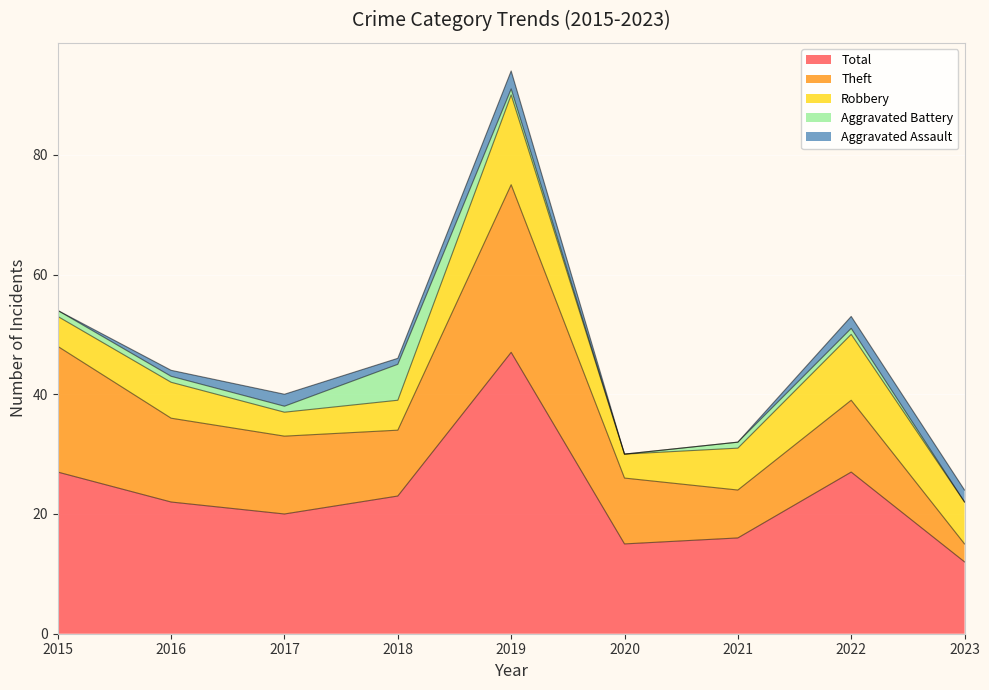

Which category has the lowest value in the Aggravated Battery series?

2020